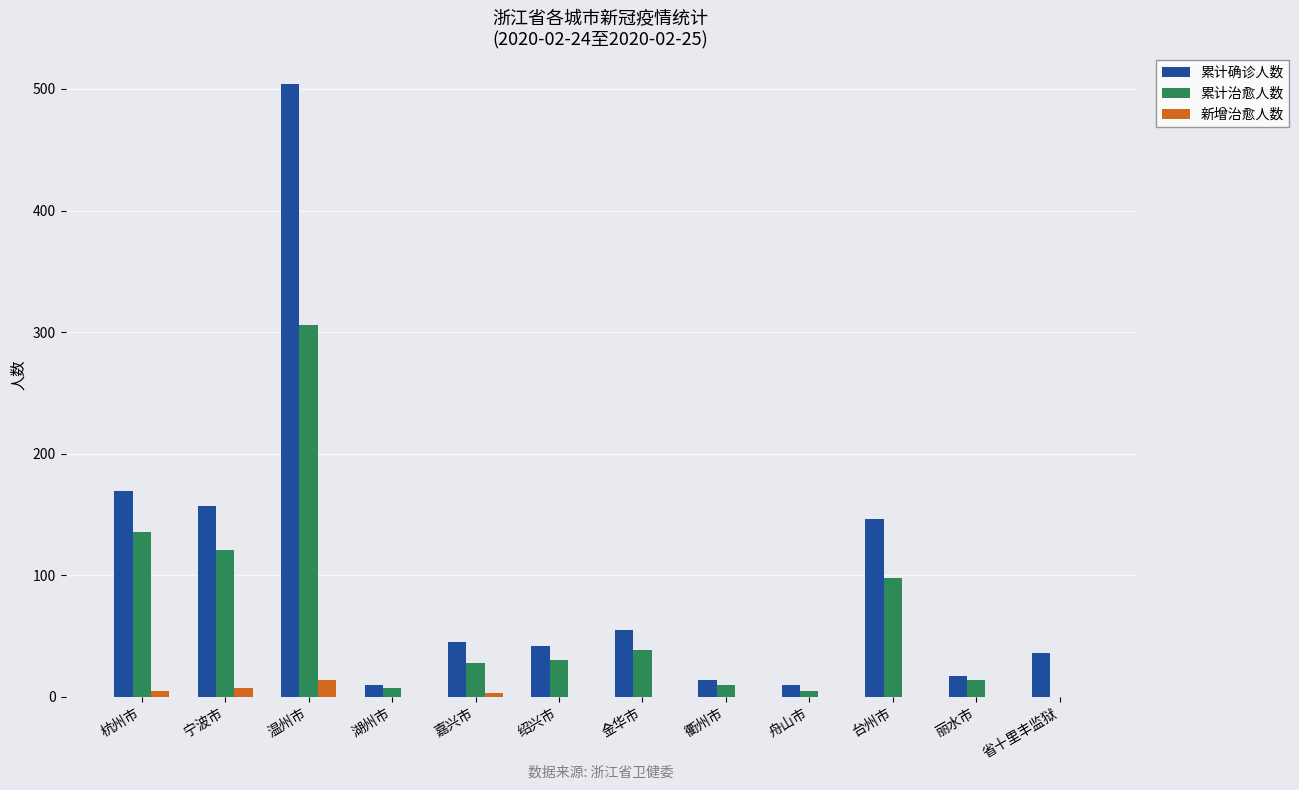

Between 杭州市 and 绍兴市, which series saw the biggest shift?

累计确诊人数